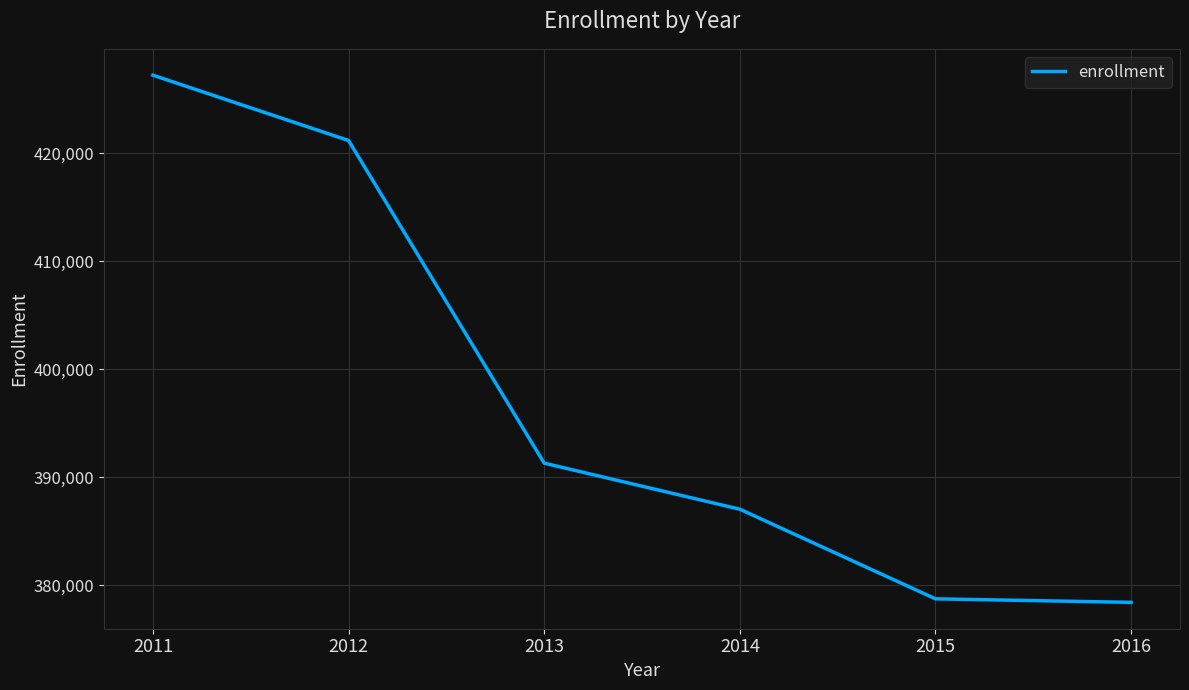

Reading right to left, transcribe all the data shown in this chart.

378425	378751	387044	391305	421159	427202